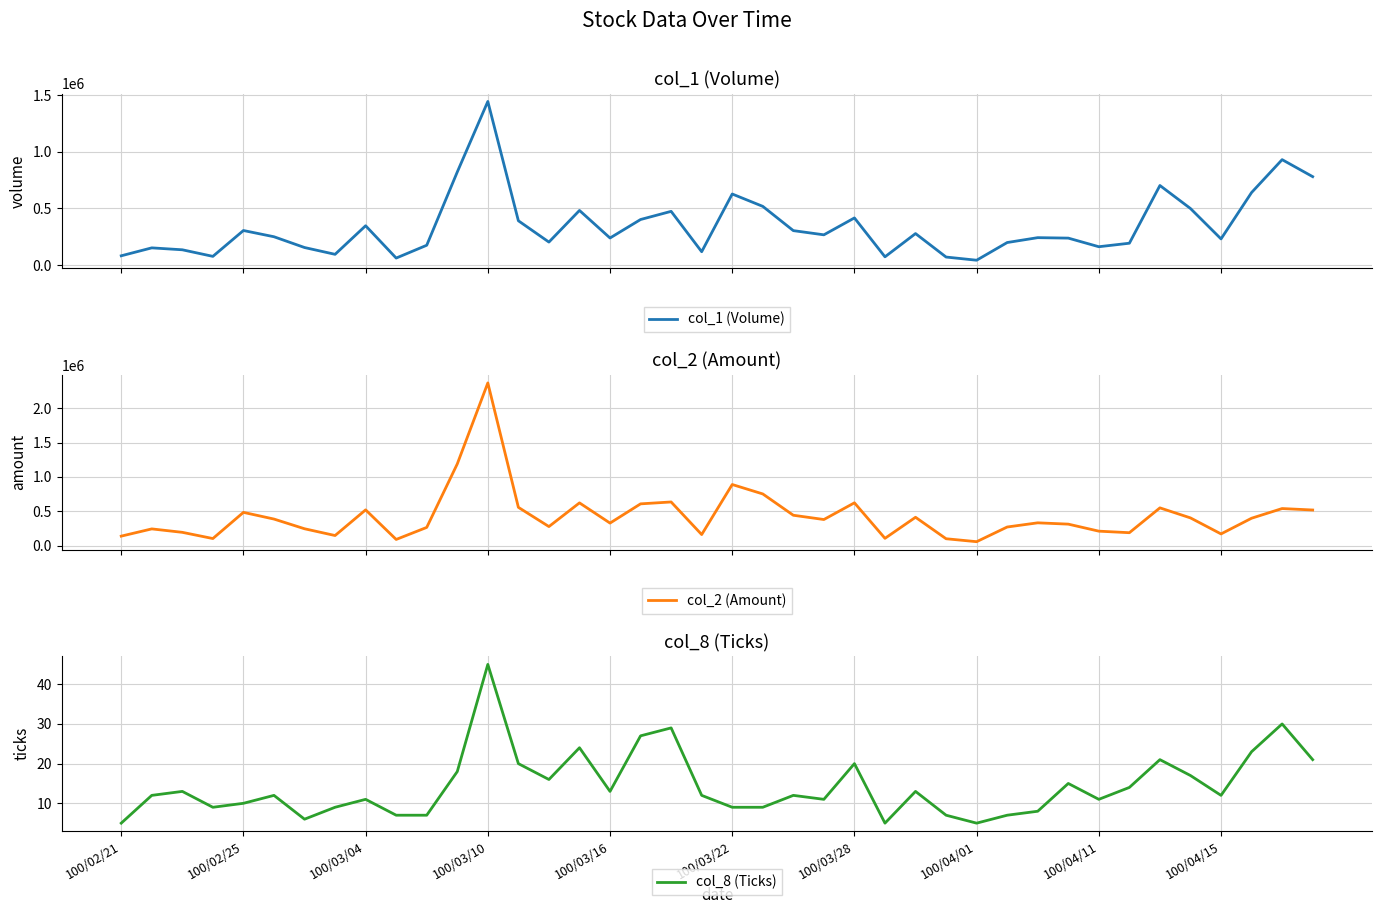

Is it true that col_8 (Ticks) equals 4 at 100/04/11?

False